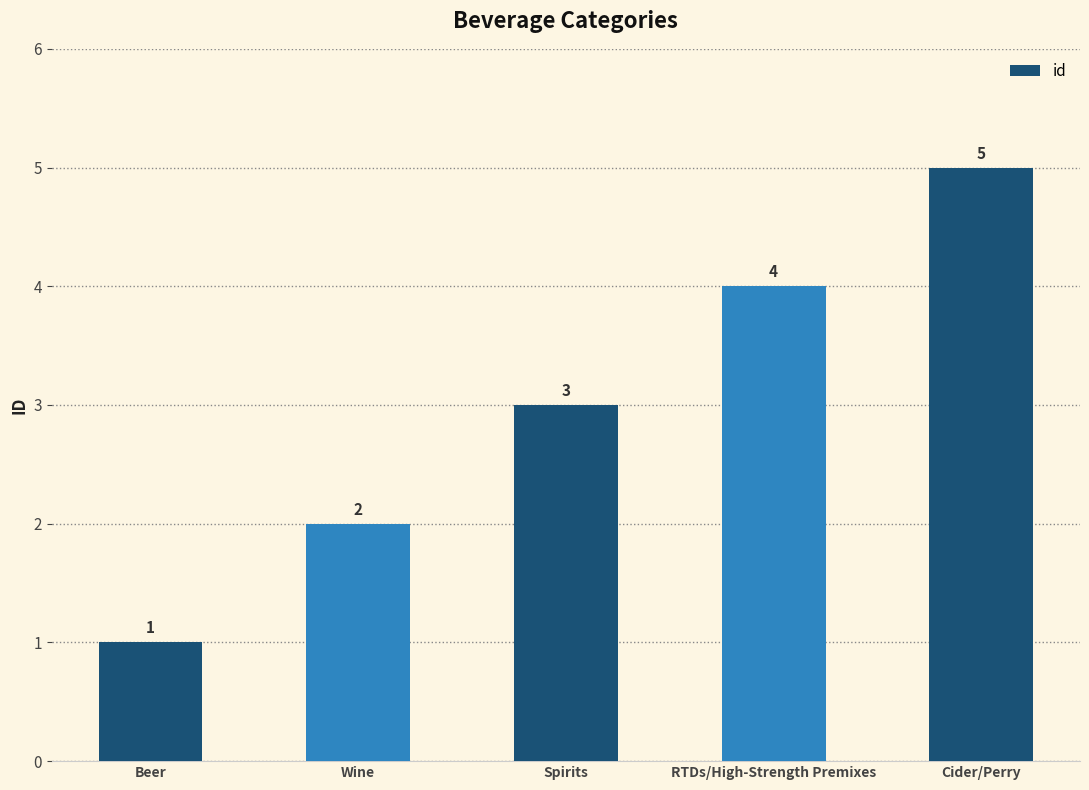

The chart shows a value of 9 at Cider/Perry. True or false?

False